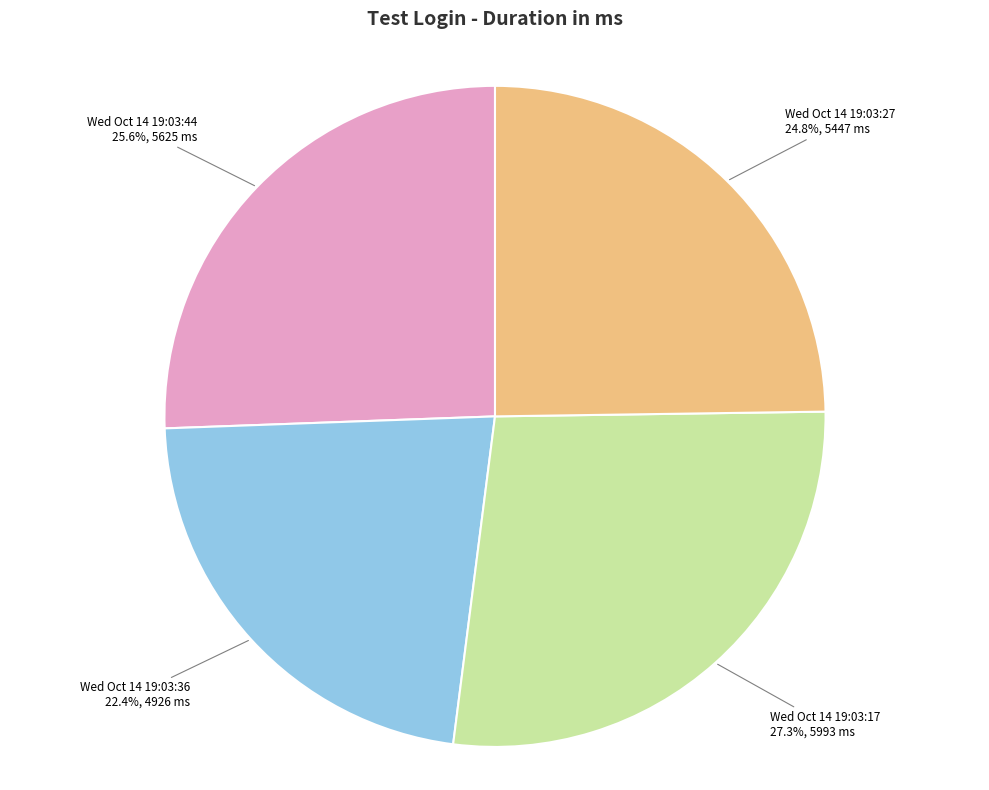

Which has a higher value, Wed Oct 14 19:03:44 or Wed Oct 14 19:03:17?

Wed Oct 14 19:03:17